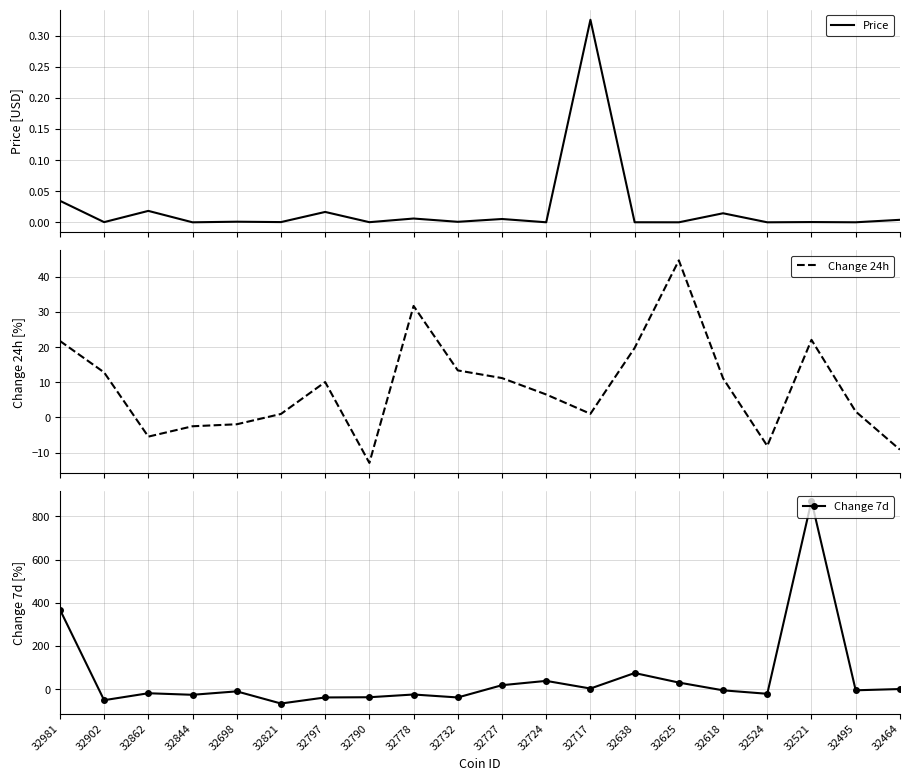

What is the difference between the maximum and minimum values in the Change 24h series?

57.7